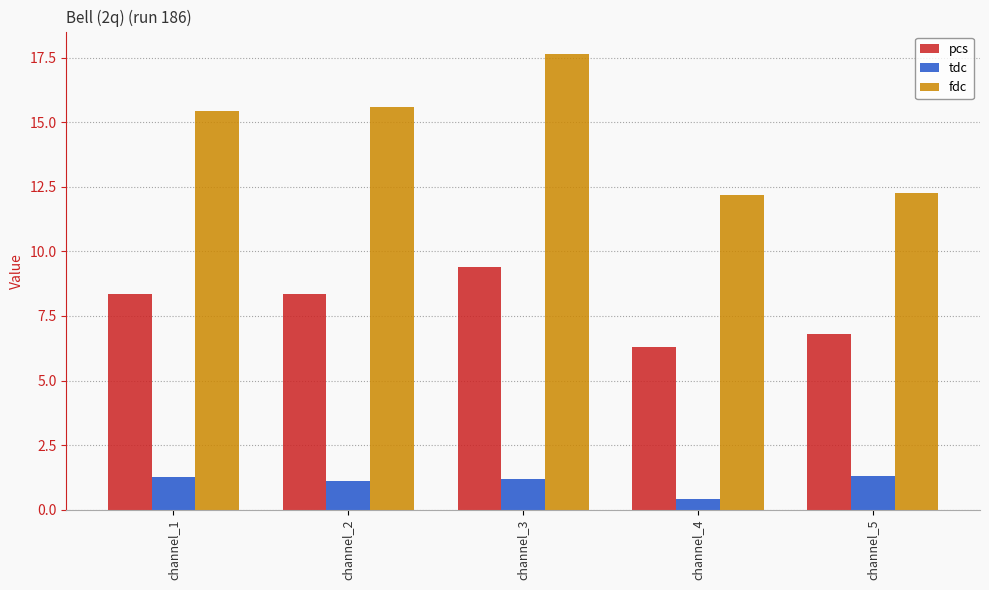

Which series changed the most between channel_3 and channel_4?

fdc